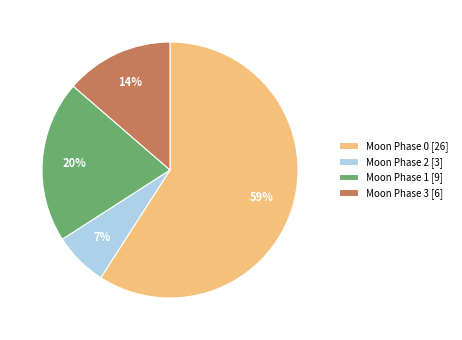

Does any single category account for the majority?

Yes